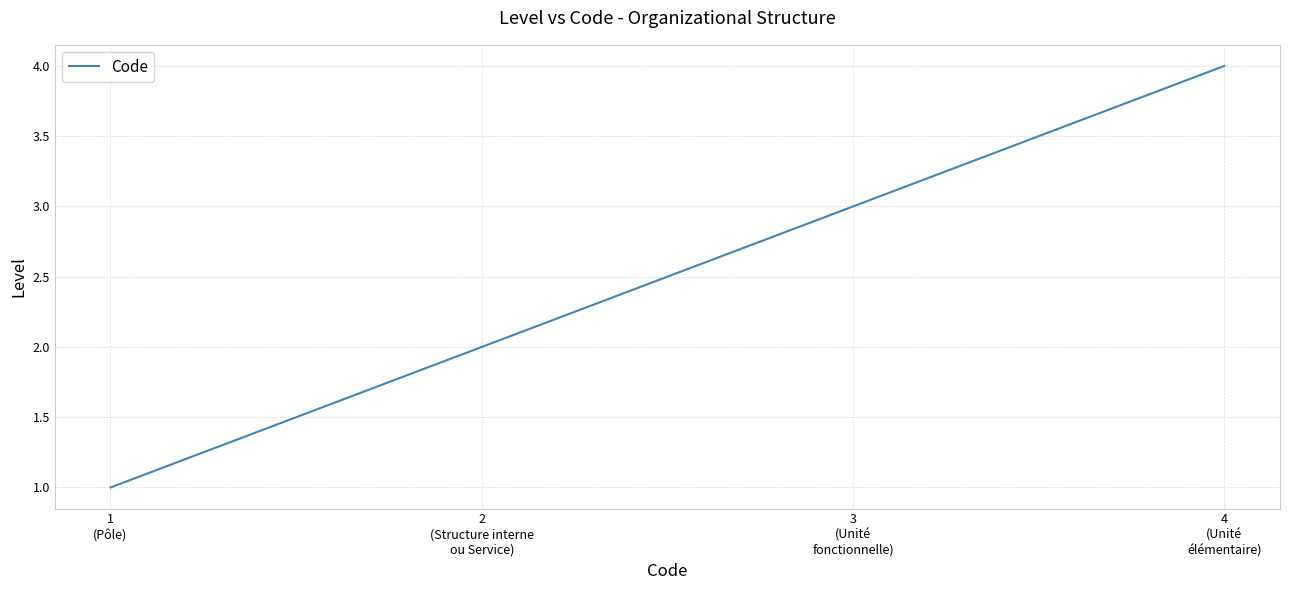

How many series are shown in this chart?

1